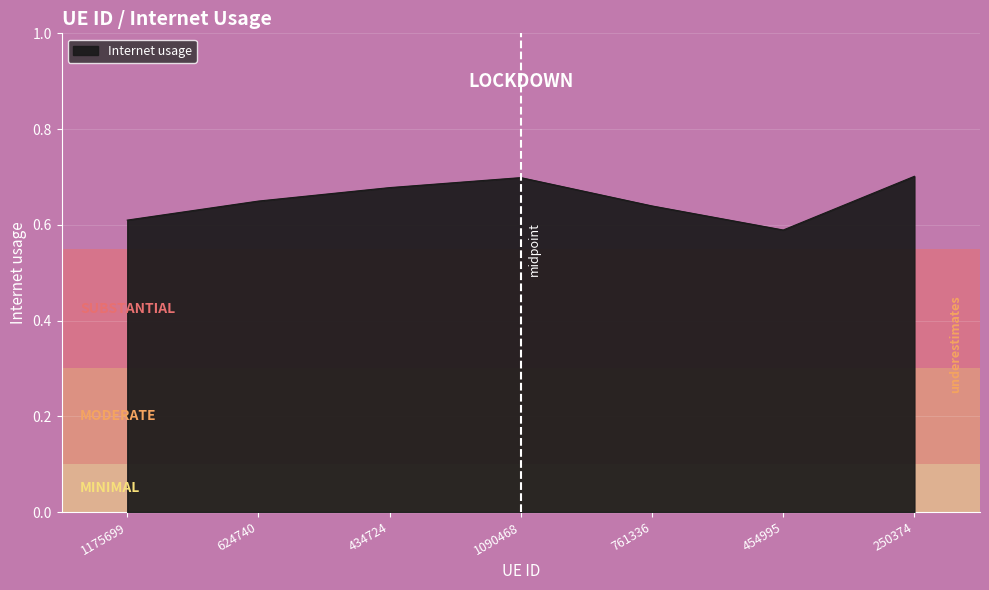

What position from the left is 1175699?

1